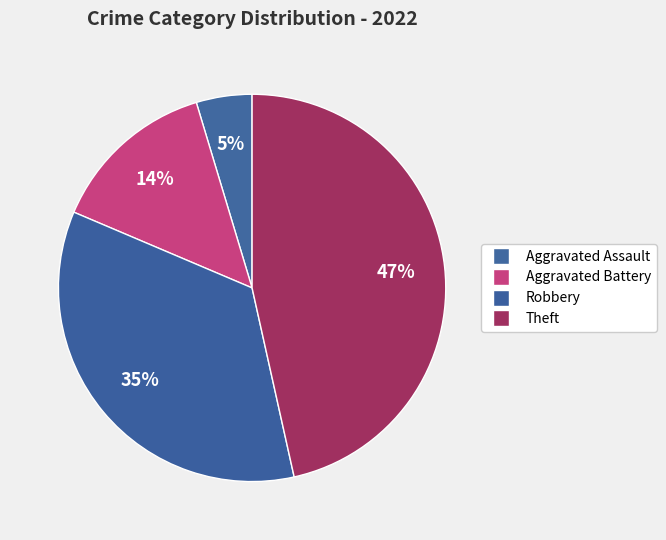

To the nearest percent, what portion does Theft represent?

47%